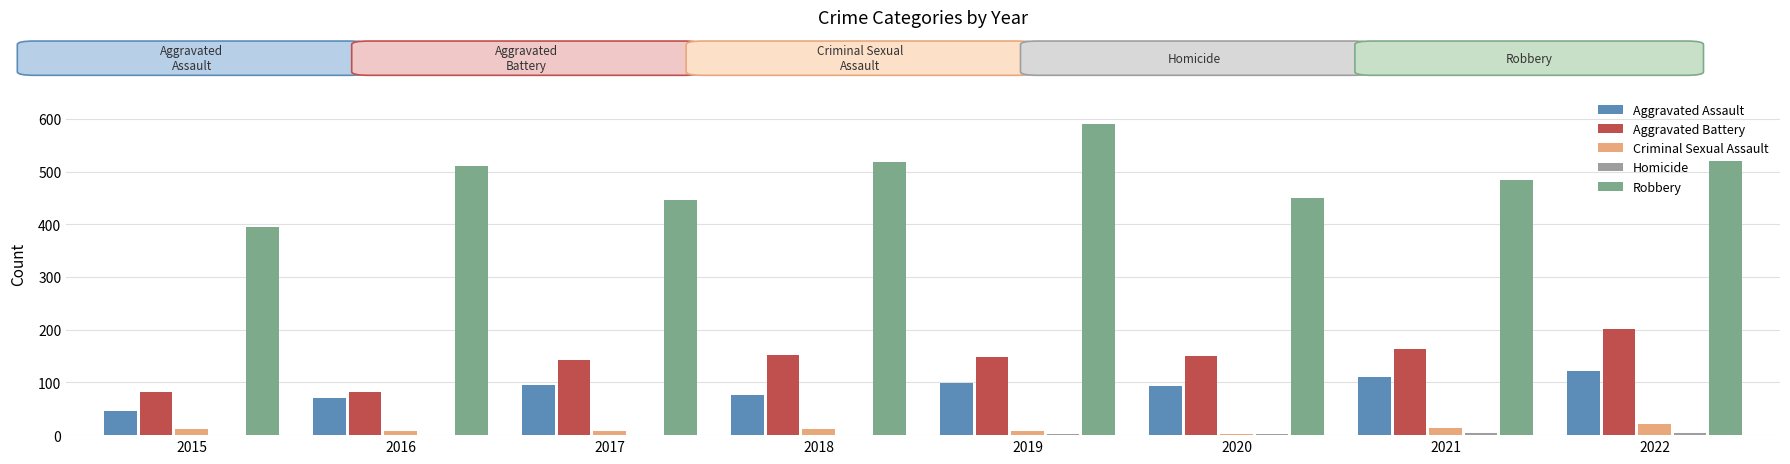

What is the maximum value for Aggravated Battery?

202